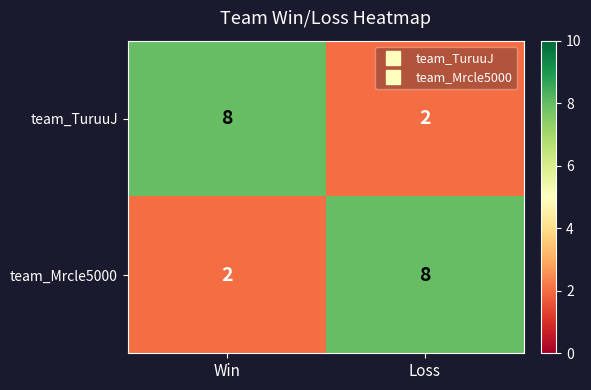

What is the highest value of the team_Mrcle5000 series?

8